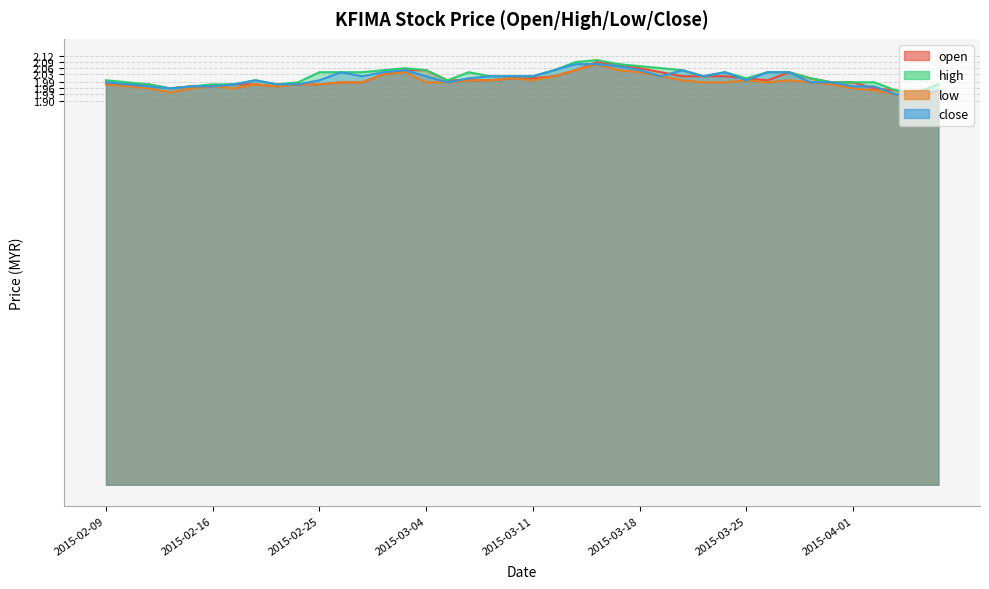

What is the value of the open point at the 32nd from the left?

2.0